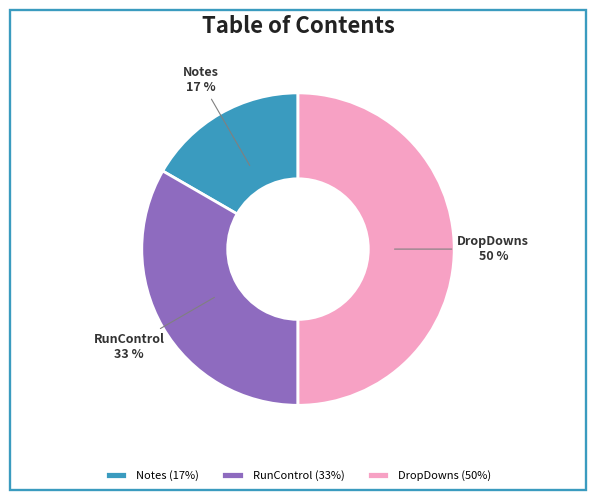

How many segments does this pie chart have?

3